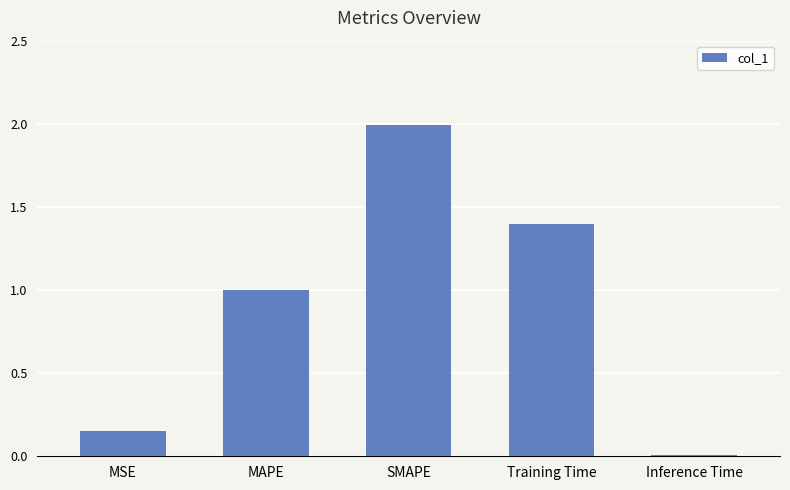

At which category does the chart reach its peak across all series?

SMAPE